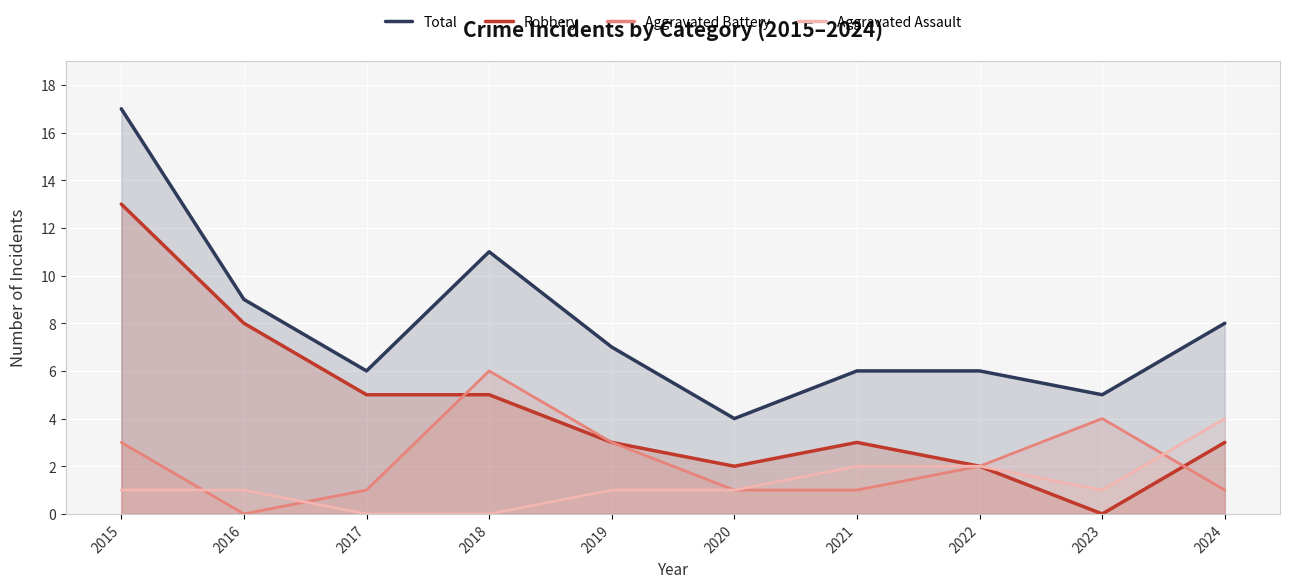

Count the number of categories in the chart.

10